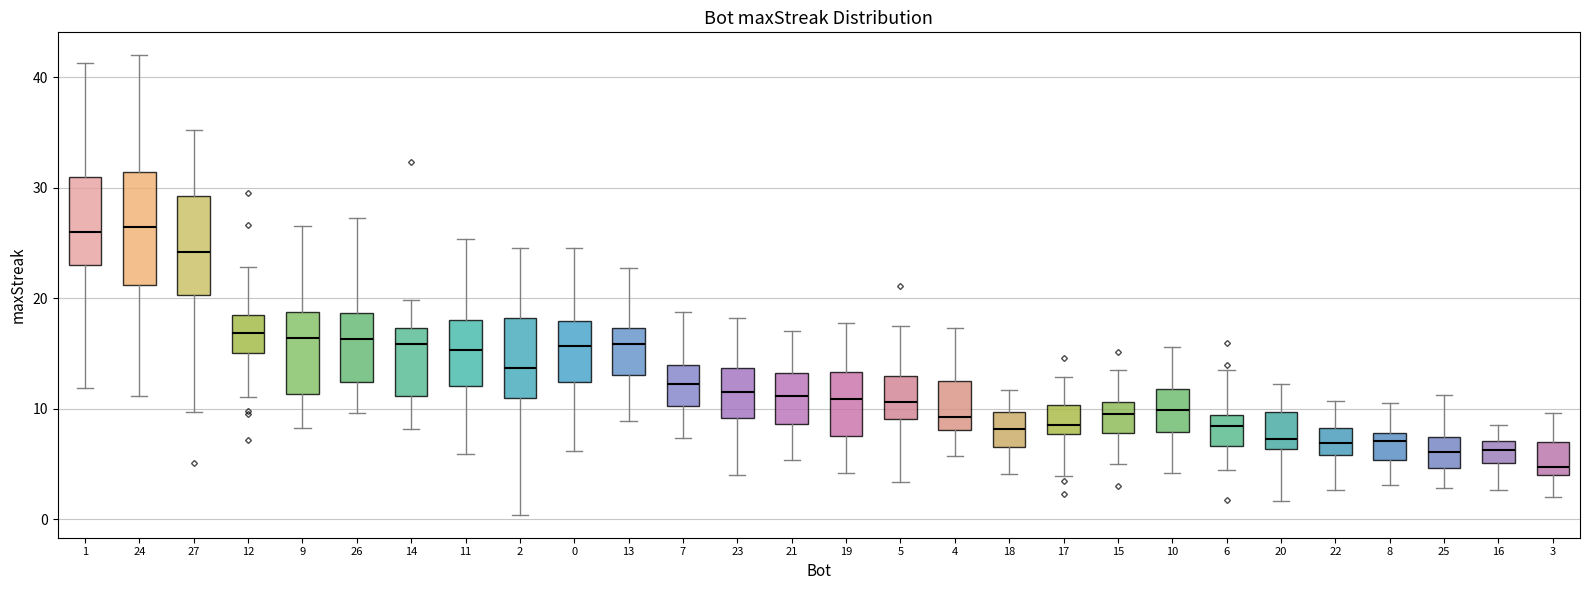

Where does the median line of the box at x = 18 sit on the y-axis? The values are not printed on the chart, so give them approximately, as read against the axis.

8